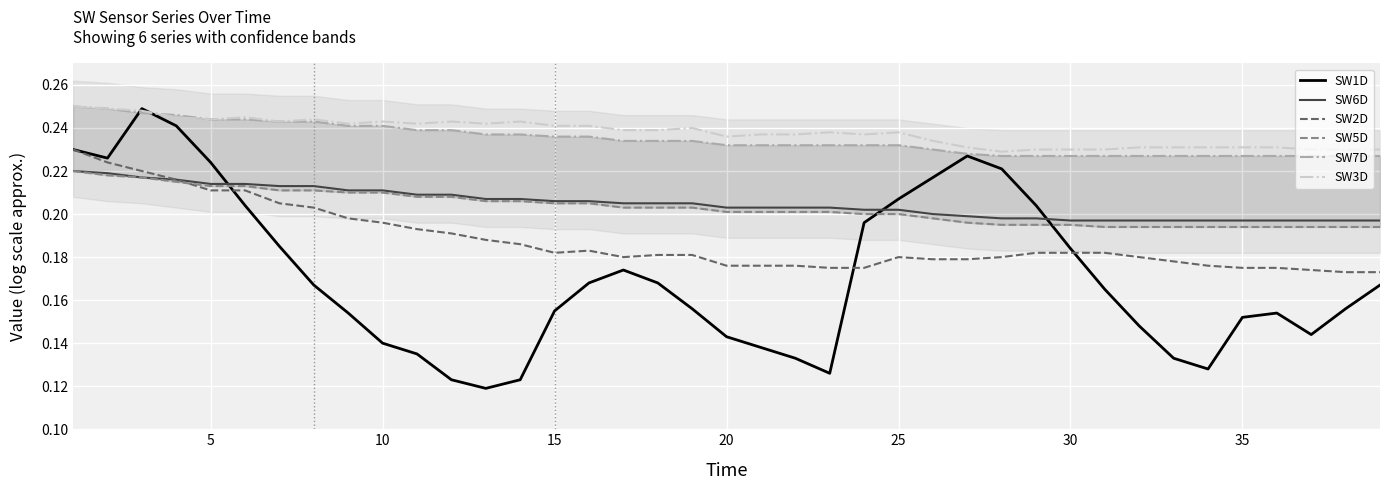

What is the minimum value for SW6D?

0.2